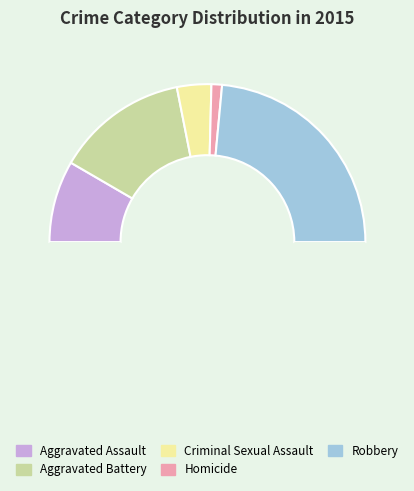

Which category has the smallest portion of the pie?

Homicide